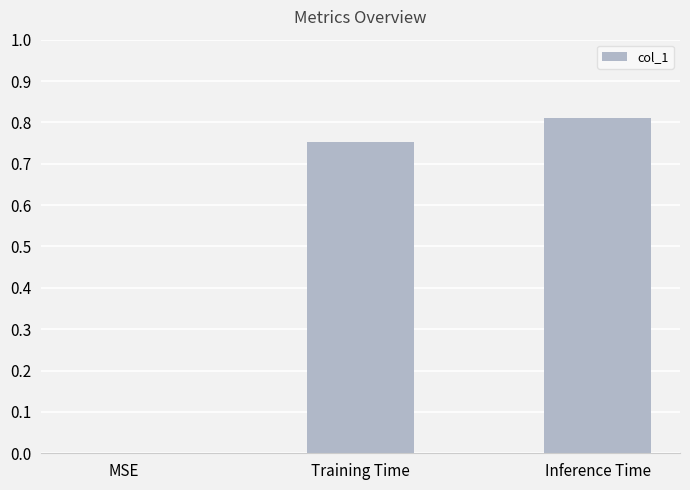

Which label corresponds to the largest value in the chart?

Inference Time